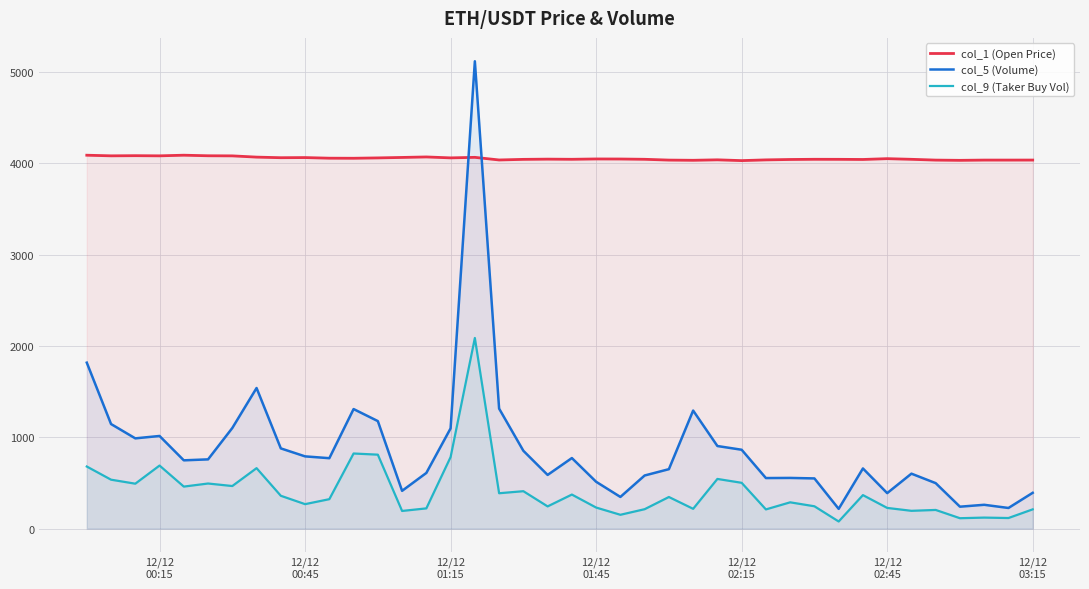

What is the average value of the col_1 (Open Price) series?

4054.4